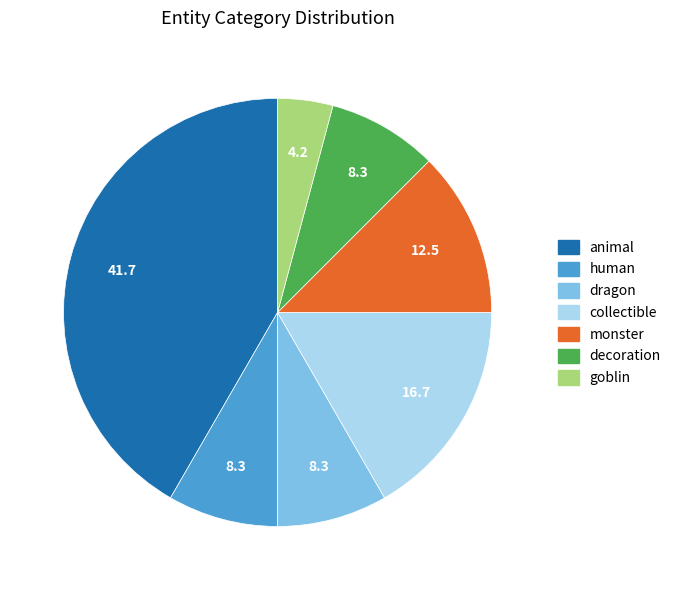

Which category has the smallest portion of the pie?

goblin